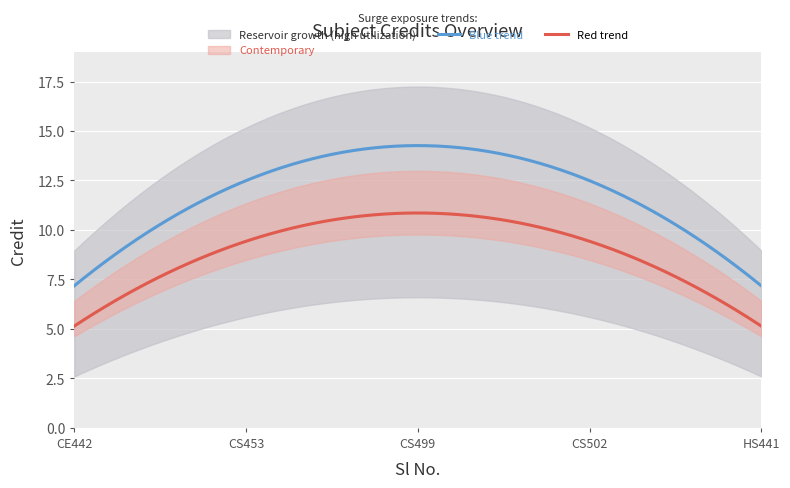

At which category does the chart reach its peak across all series?

CS499